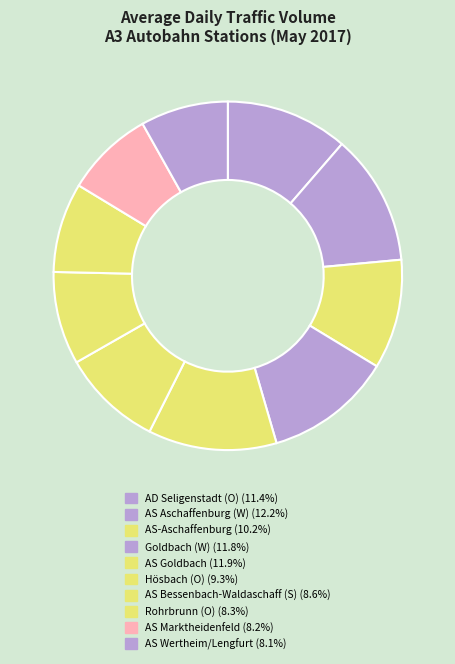

The Hösbach (O) slice represents 9% of the pie. True or false?

True